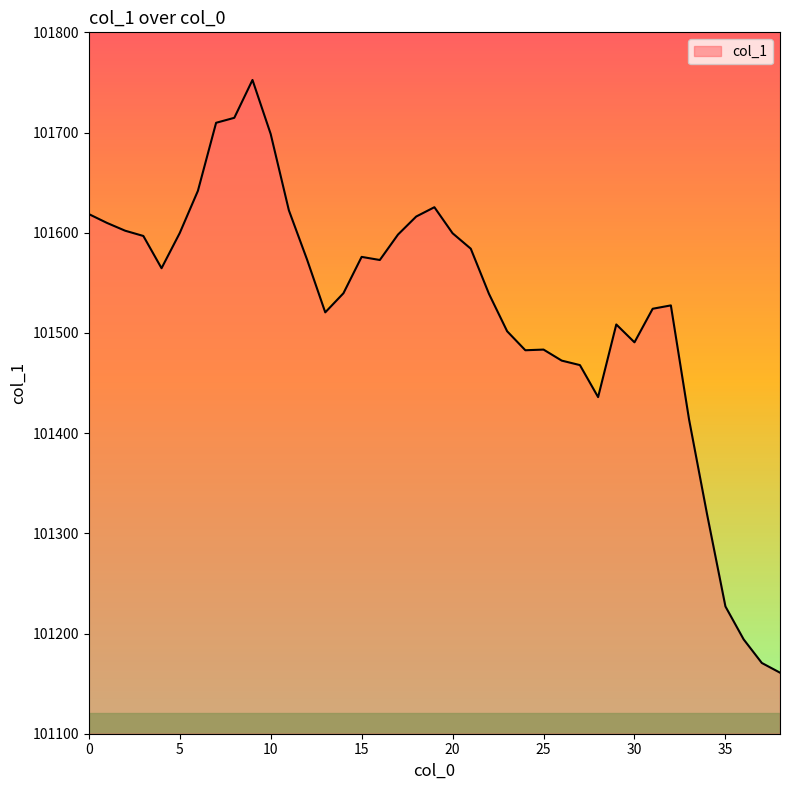

What is the greatest value displayed?

101752.5